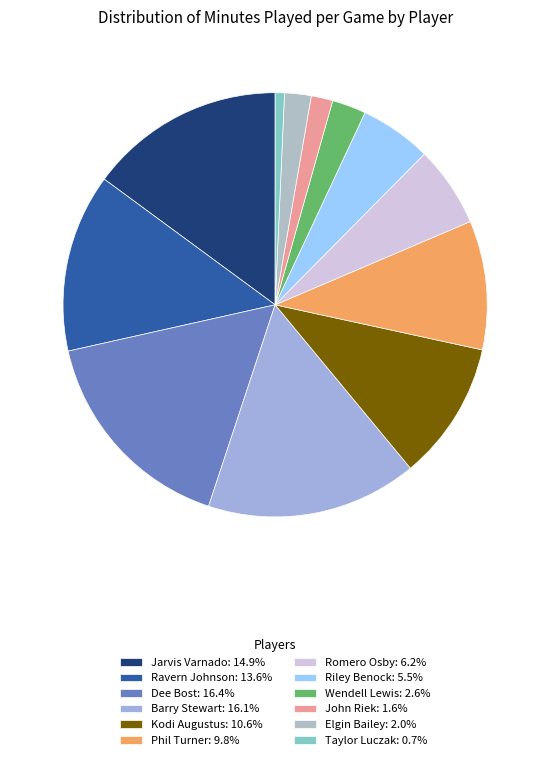

To the nearest percent, what is the difference between the Taylor Luczak and Dee Bost slice percentages?

16%